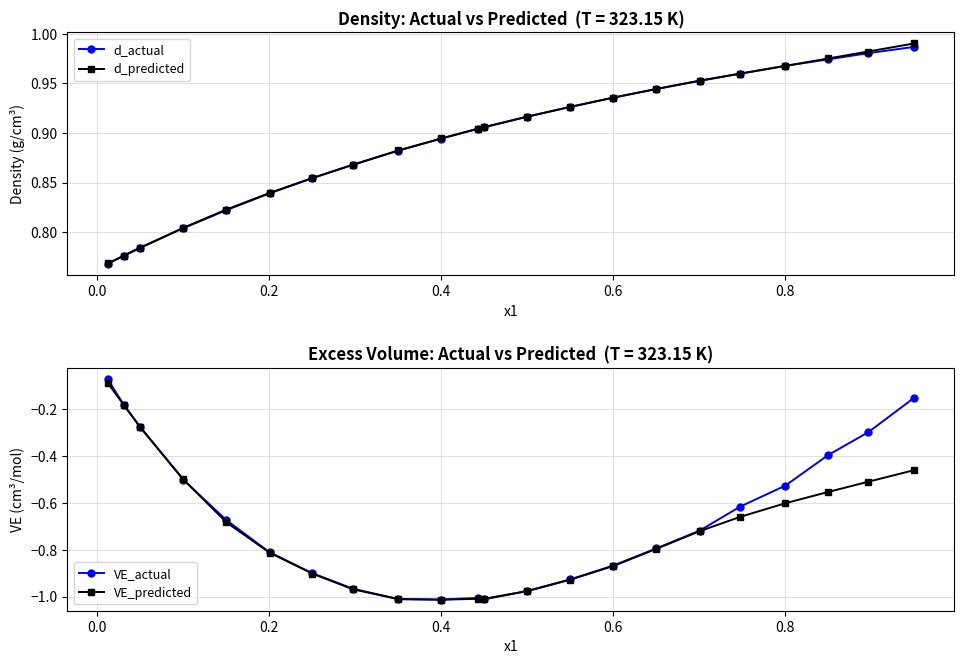

True or false: d_actual has more than 1 points higher than both neighbors.

False